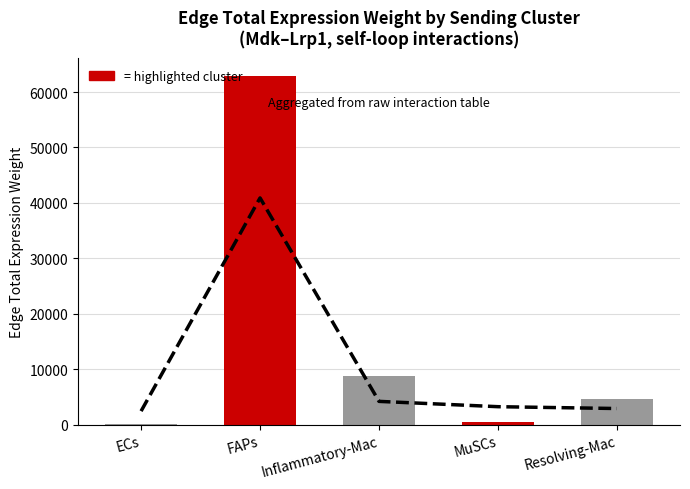

Approximately how many times larger is the value at ECs compared to Resolving-Mac?

0.8